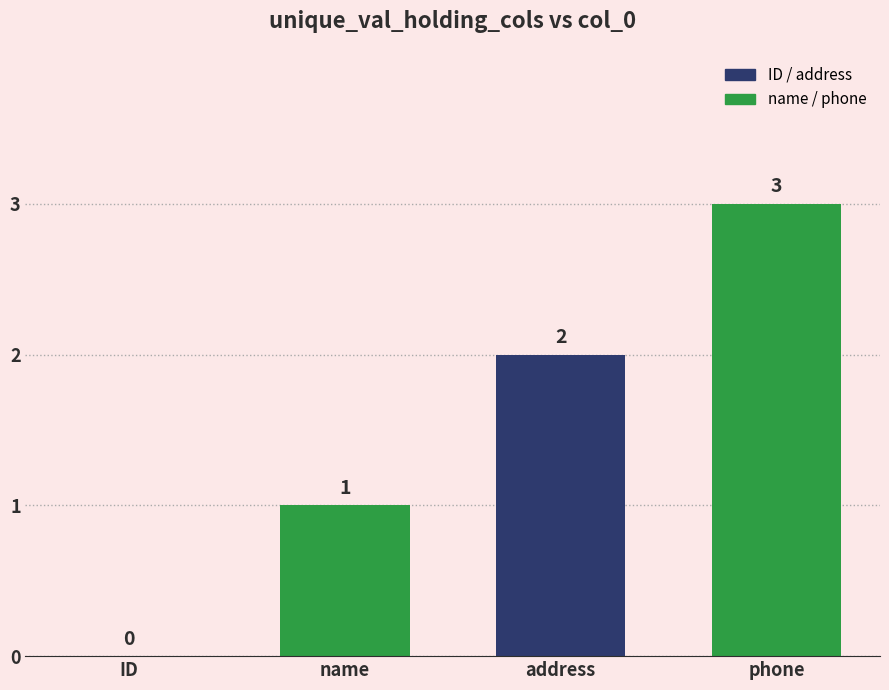

Are the bars horizontal?

No